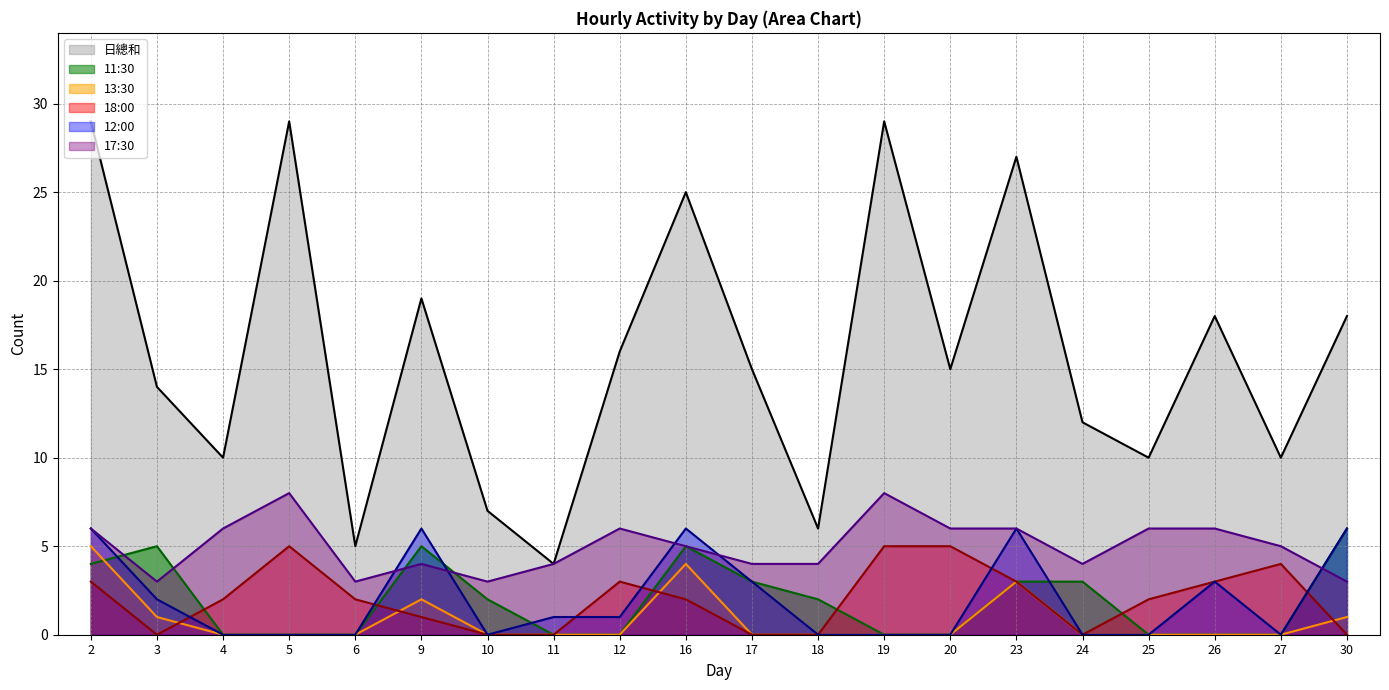

At which category is the sum across all series the highest?

2